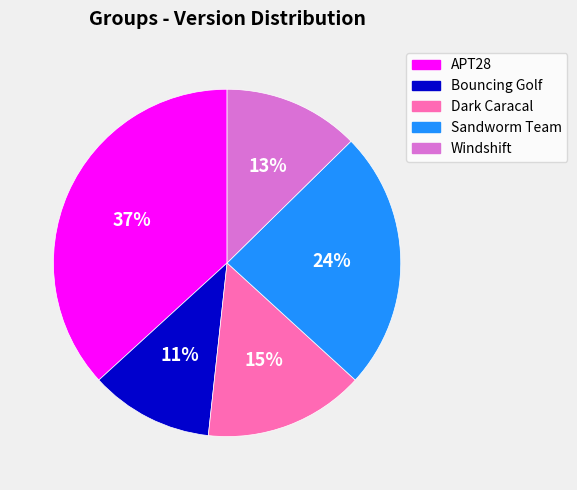

How many slices are in this pie chart?

5